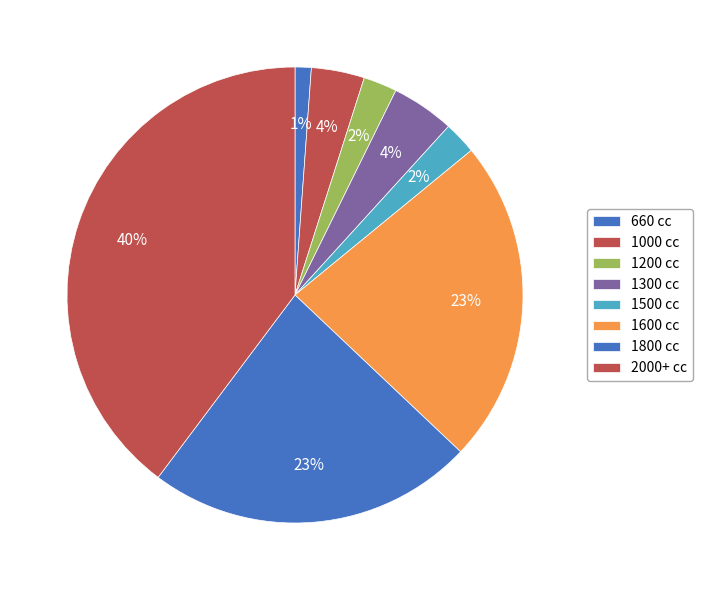

How many slices are in this pie chart?

8